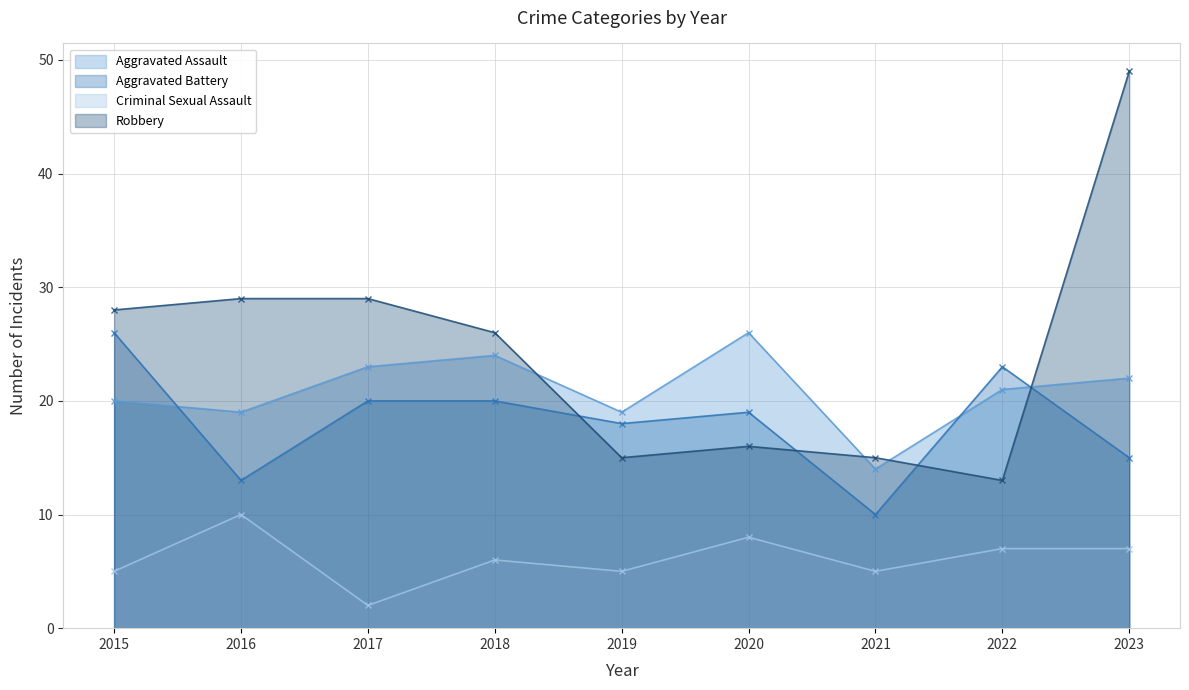

The value of Aggravated Assault at 2018 is 24. True or false?

True